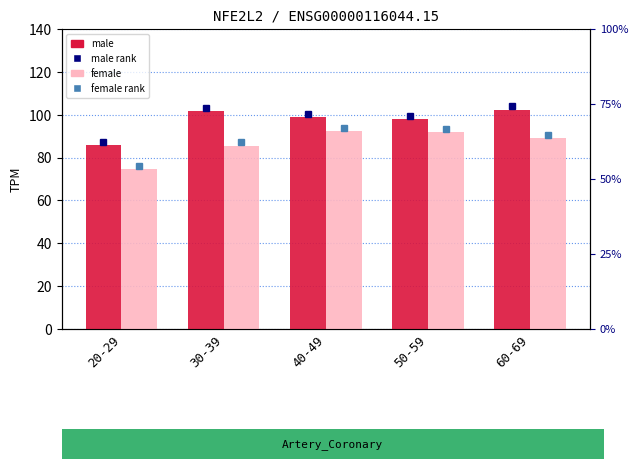

How many data points does each series have?

5